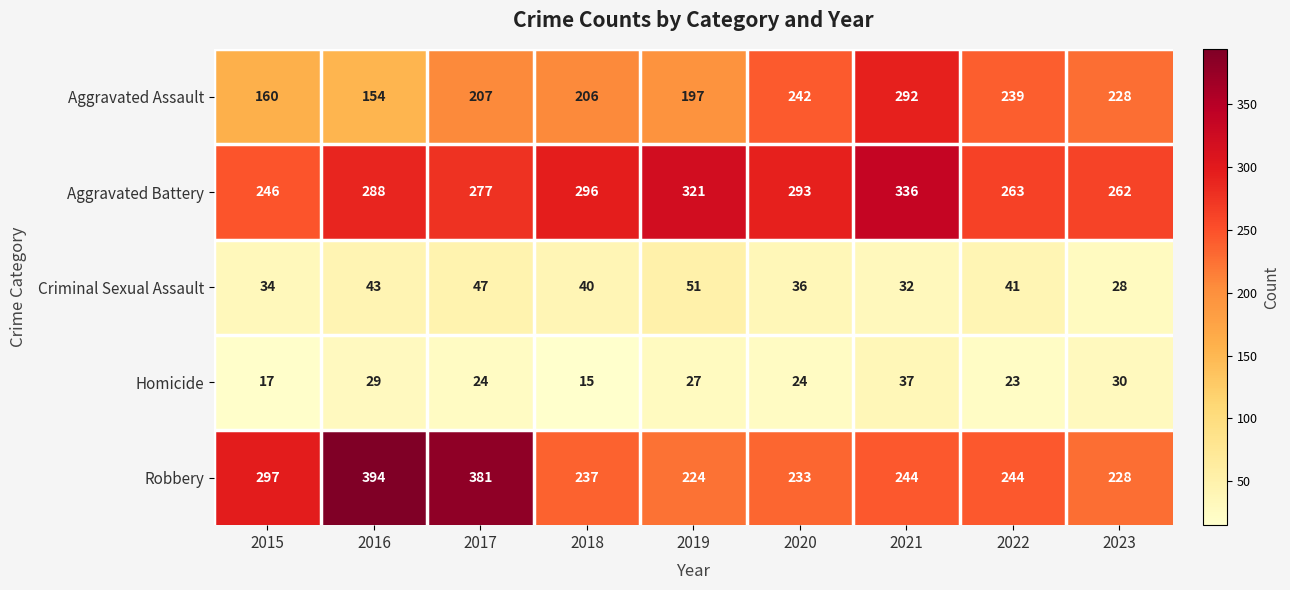

What is the minimum value shown in the chart?

15